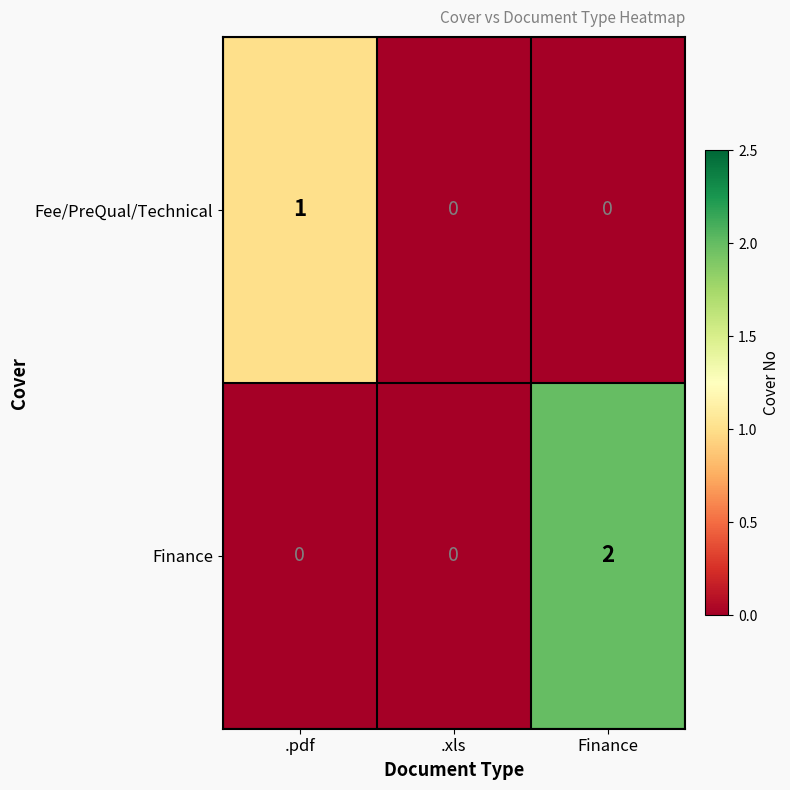

What is the total value across all series at Finance?

2